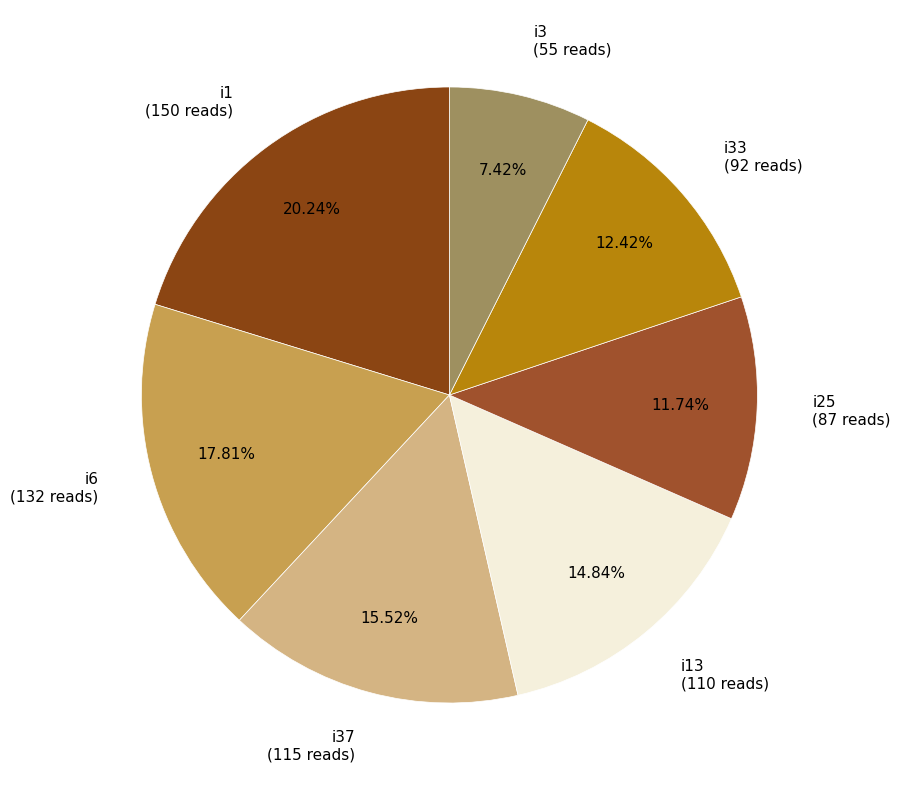

Do i1 (150 reads) and i13 (110 reads) together represent more than half of the pie?

No